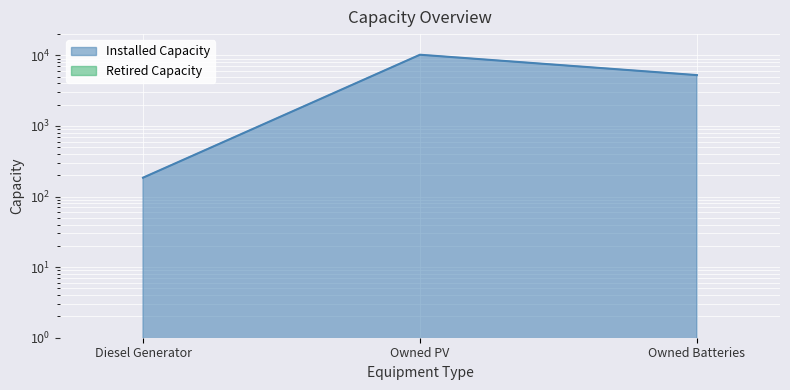

Does the chart display data point markers on the line(s)?

No